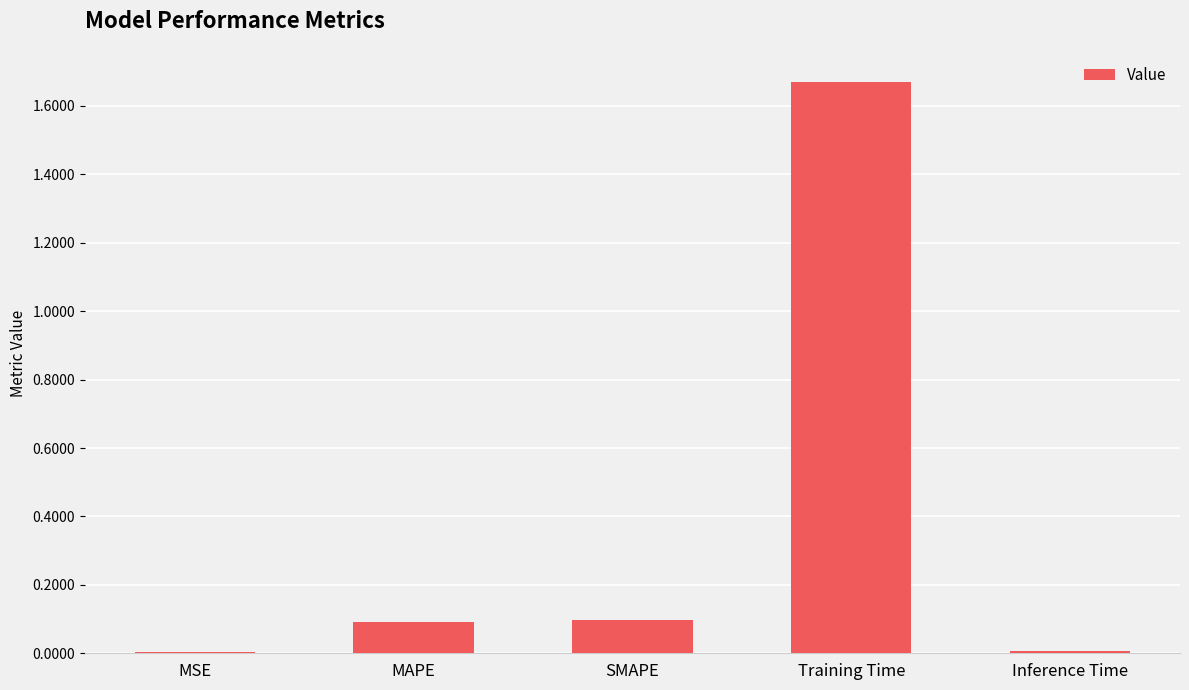

How many data points does each series have?

5